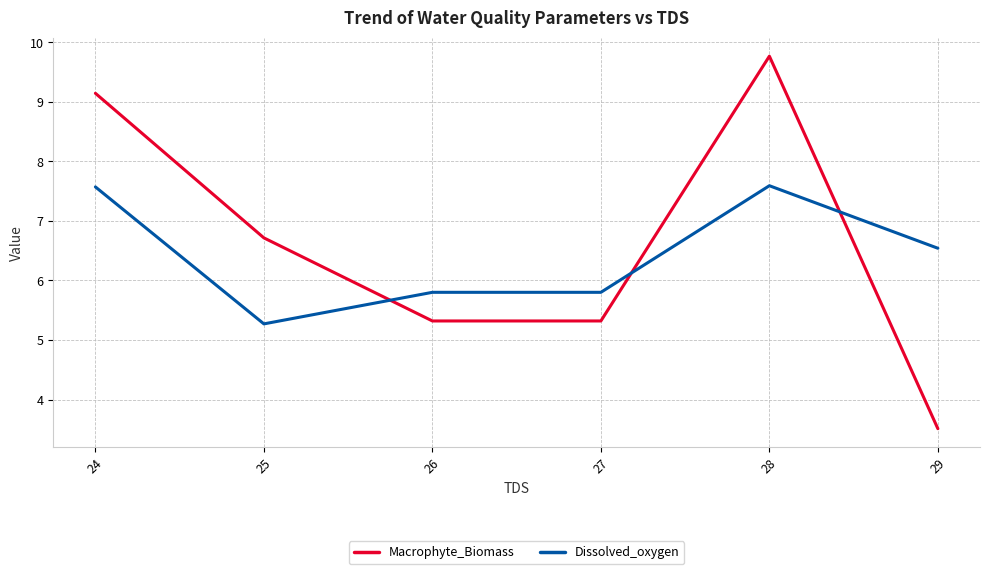

Is the value of Macrophyte_Biomass at 24 greater than the value of Dissolved_oxygen at 29?

Yes